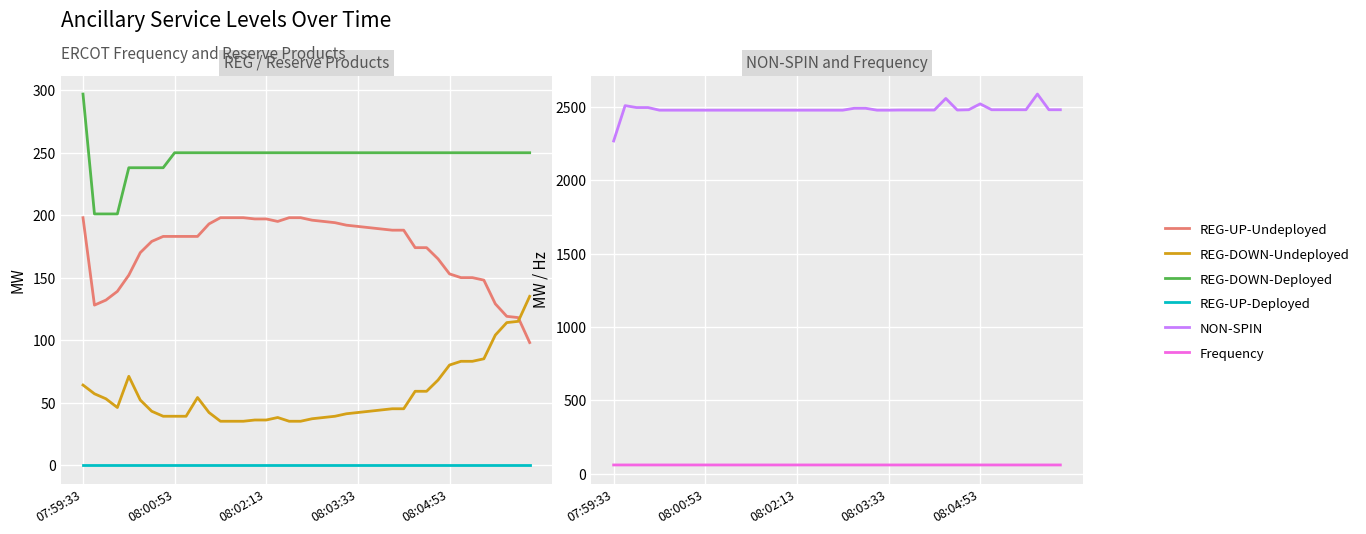

How many categories are shown in the chart?

40